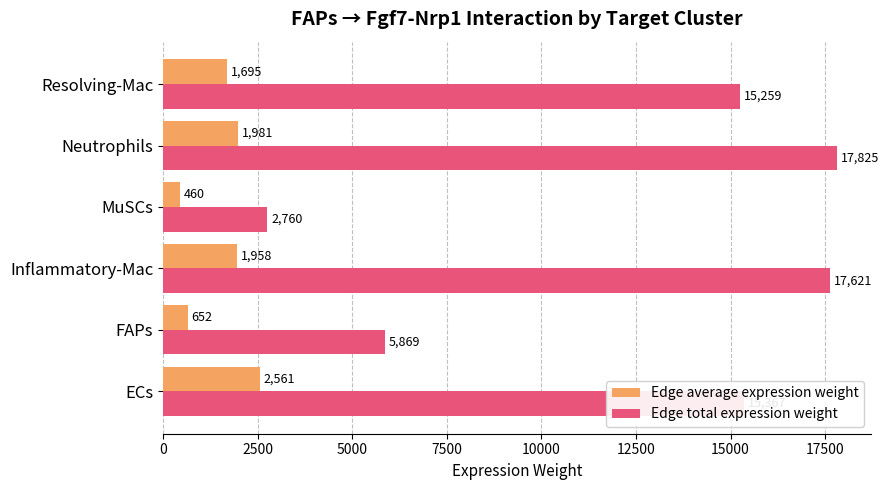

The value of Edge average expression weight at Neutrophils is 482.0. True or false?

False